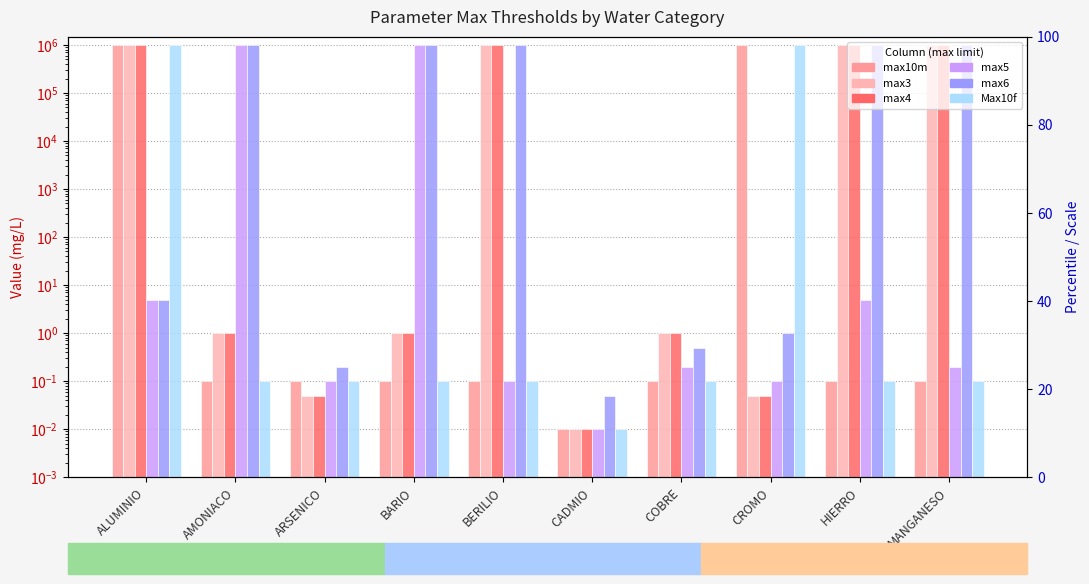

What is the label of the 2nd bar from the right?

HIERRO